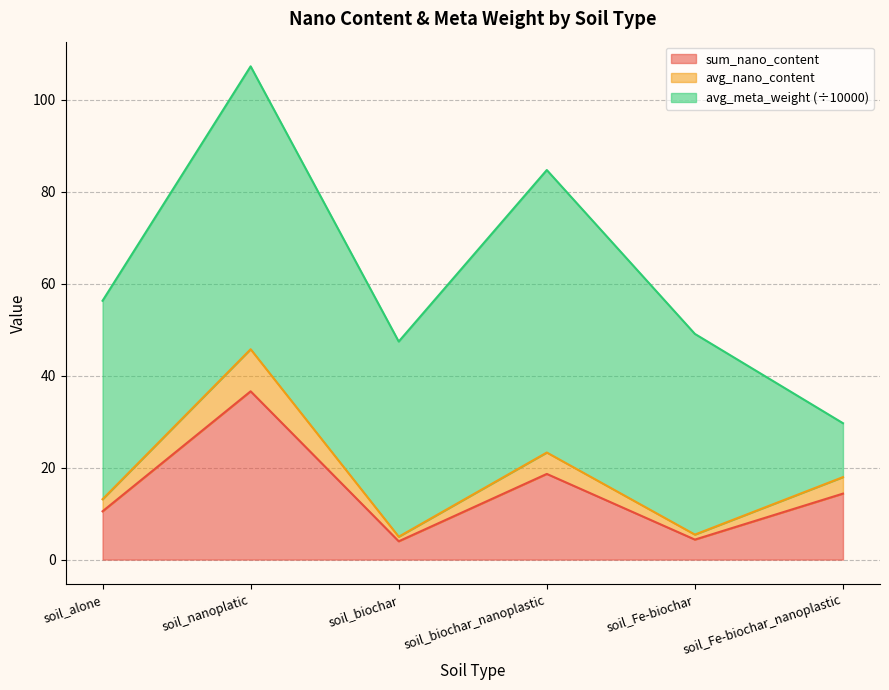

At which category does avg_nano_content reach its first local valley?

soil_biochar